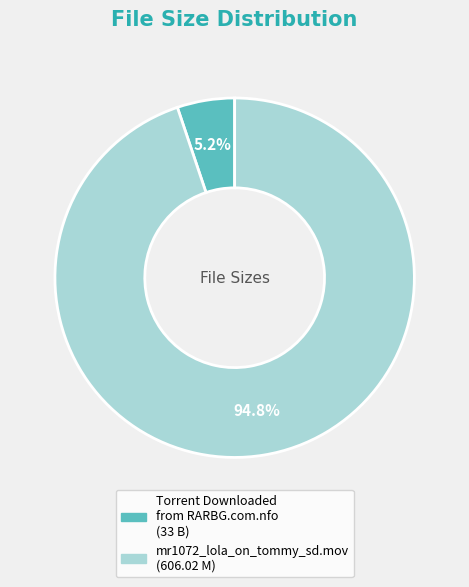

Count the number of slices in the pie.

2